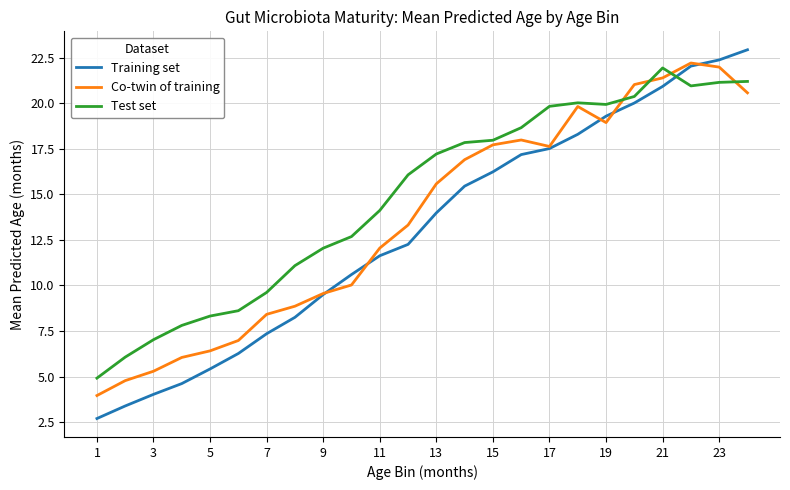

Rank the series by their average value, from highest to lowest.

Test set, Co-twin of training, Training set